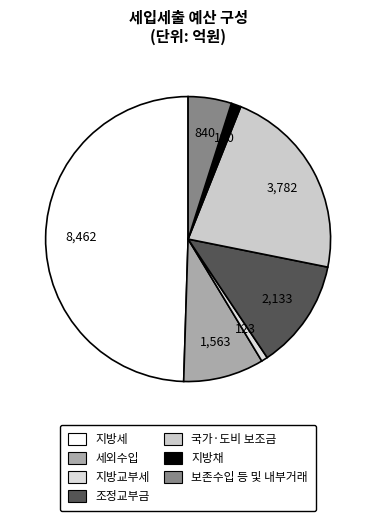

The 국가·도비 보조금 slice represents 22% of the pie. True or false?

True